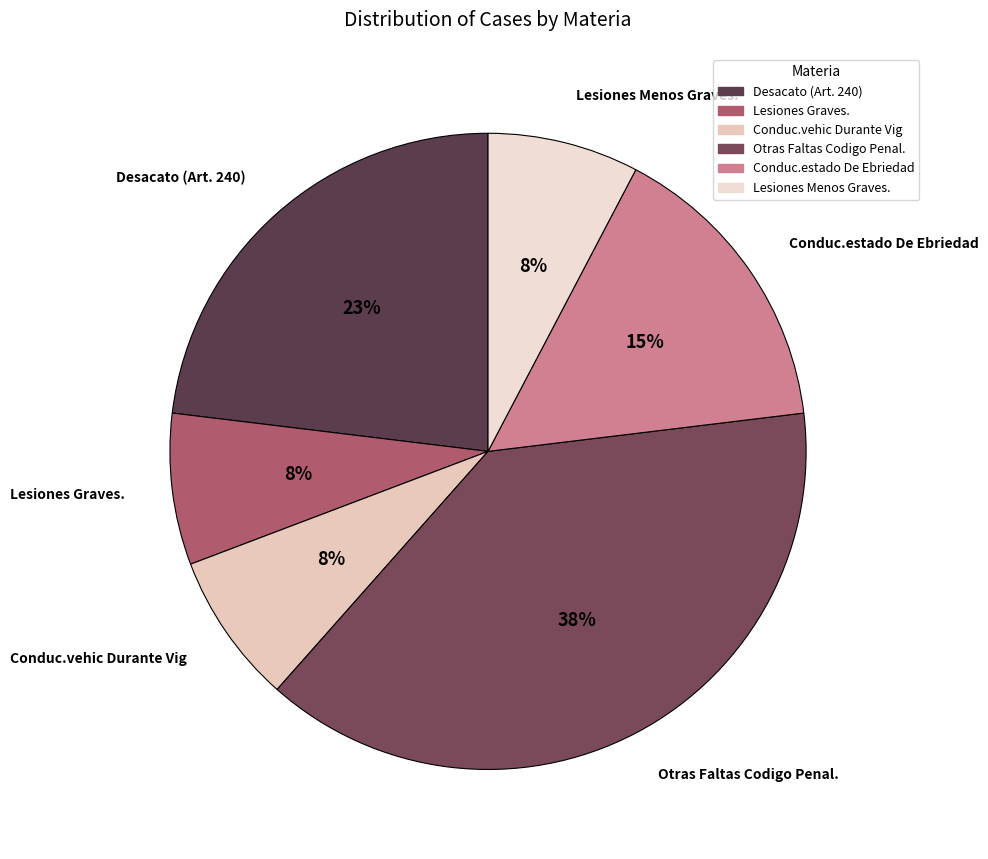

What is the largest slice in the pie chart?

Otras Faltas Codigo Penal.